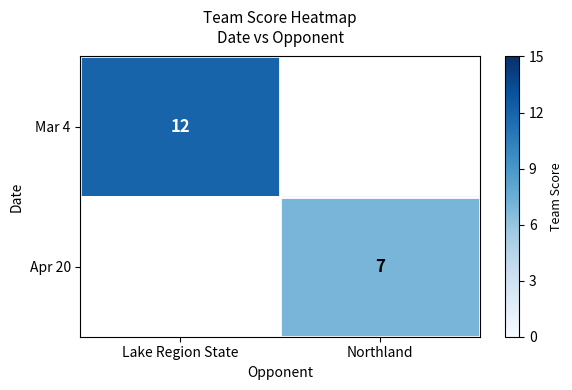

The value of Apr 20 at Northland is 7. True or false?

True